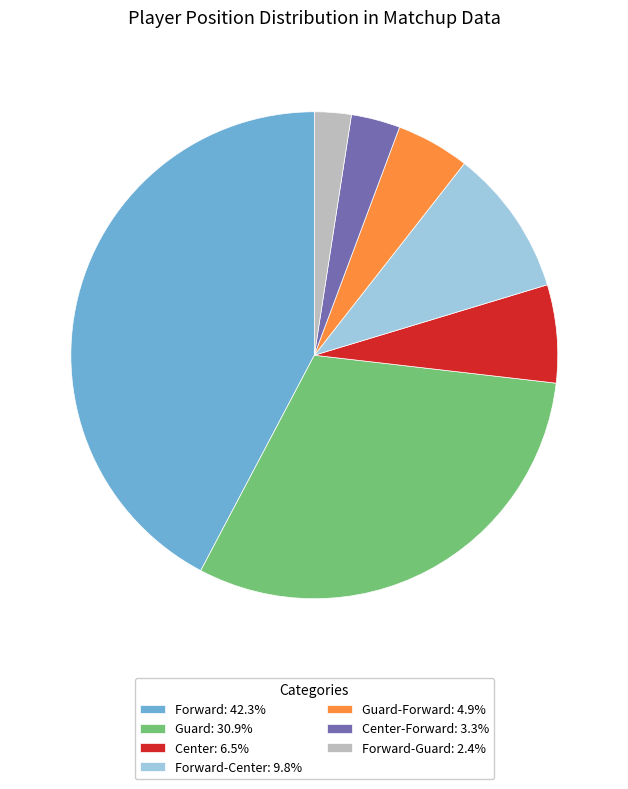

Combined, do Forward-Center: 9.8% and Forward: 42.3% account for over 50%?

Yes